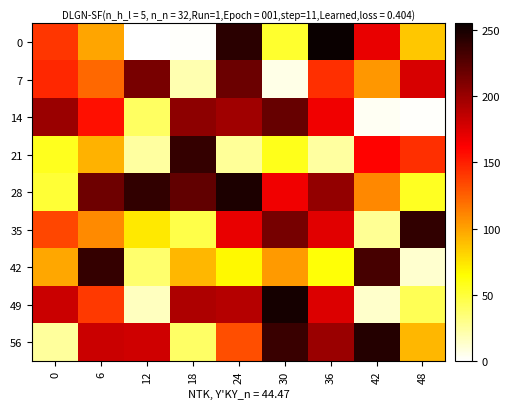

Reading left to right, transcribe all the data shown in this chart.

0: 0=141	6=99	12=0	18=1	24=243	30=53	36=255	42=170	48=86
7: 0=147	6=122	12=213	18=20	24=218	30=6	36=144	42=104	48=177
14: 0=200	6=156	12=40	18=205	24=198	30=220	36=167	42=3	48=1
21: 0=57	6=94	12=24	18=239	24=26	30=58	36=24	42=161	48=144
28: 0=51	6=217	12=240	18=222	24=248	30=167	36=203	42=110	48=56
35: 0=135	6=109	12=73	18=46	24=170	30=214	36=173	42=27	48=240
42: 0=98	6=239	12=37	18=92	24=67	30=103	36=63	42=232	48=12
49: 0=182	6=140	12=16	18=193	24=190	30=251	36=175	42=13	48=43
56: 0=25	6=182	12=180	18=39	24=132	30=237	36=200	42=245	48=92